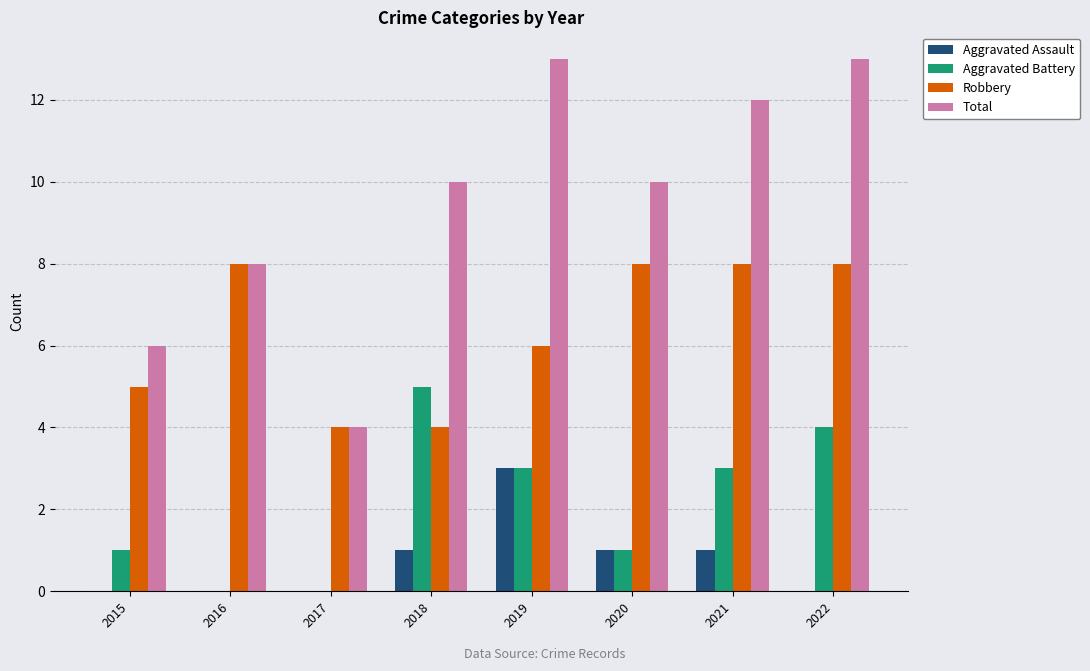

Reading left to right, transcribe all the data shown in this chart.

Aggravated Assault: 2015=0	2016=0	2017=0	2018=1	2019=3	2020=1	2021=1	2022=0
Aggravated Battery: 2015=1	2016=0	2017=0	2018=5	2019=3	2020=1	2021=3	2022=4
Robbery: 2015=5	2016=8	2017=4	2018=4	2019=6	2020=8	2021=8	2022=8
Total: 2015=6	2016=8	2017=4	2018=10	2019=13	2020=10	2021=12	2022=13